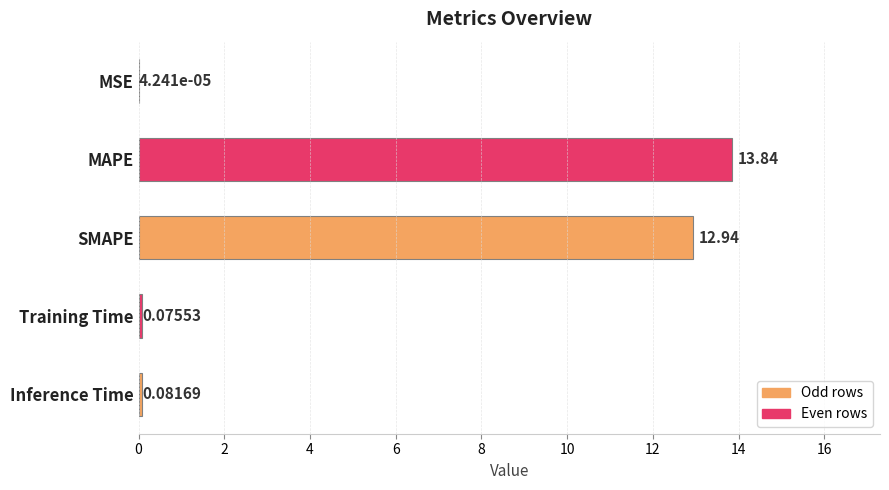

What is the change in value from MSE to Training Time?

+0.1